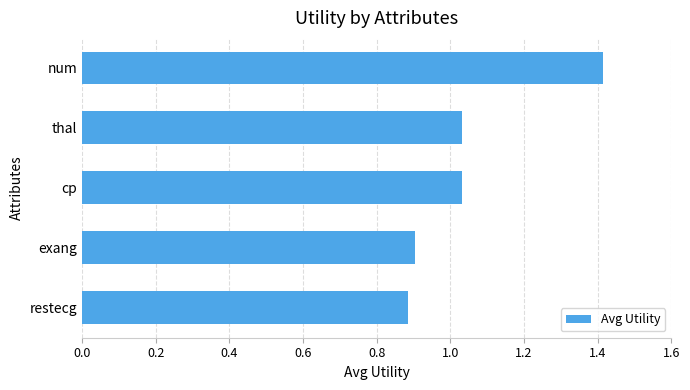

What is the difference between the second highest and minimum values?

0.1